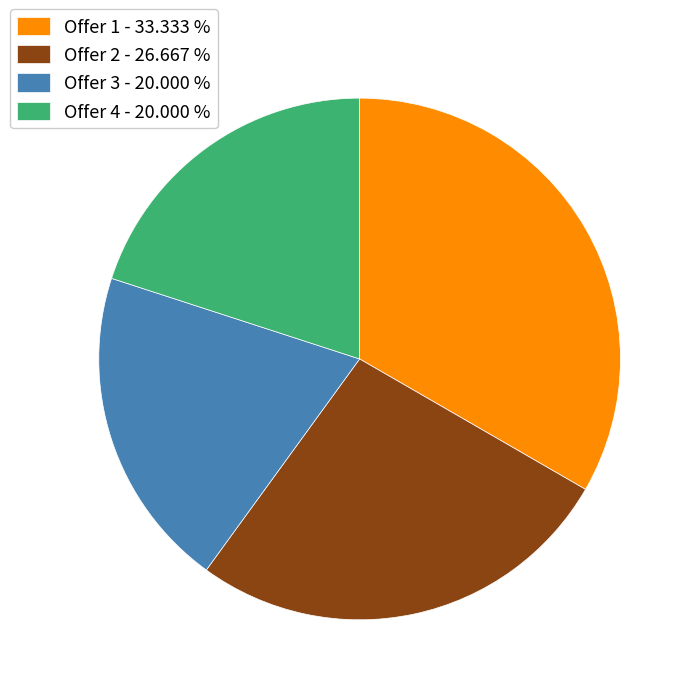

How many segments does this pie chart have?

4